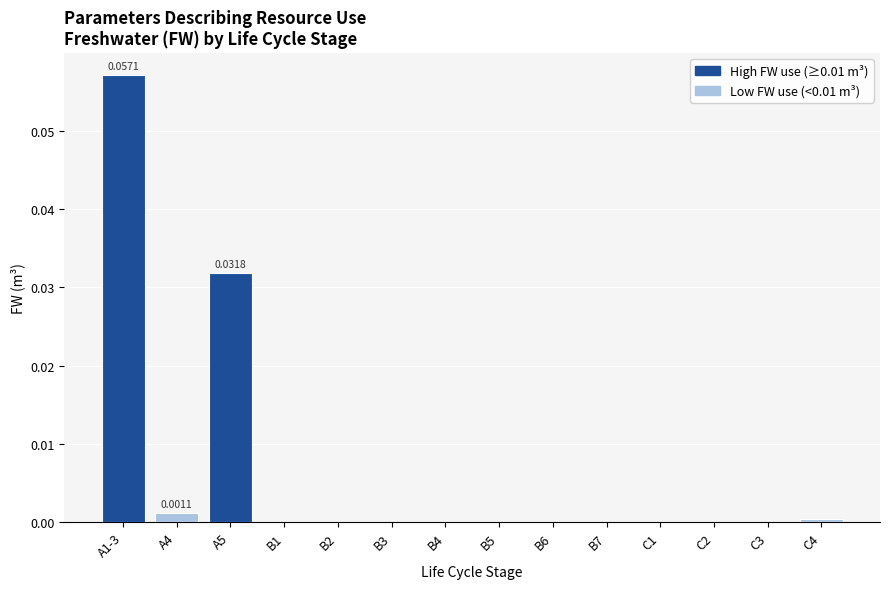

The value at B2 is 0.0. True or false?

True